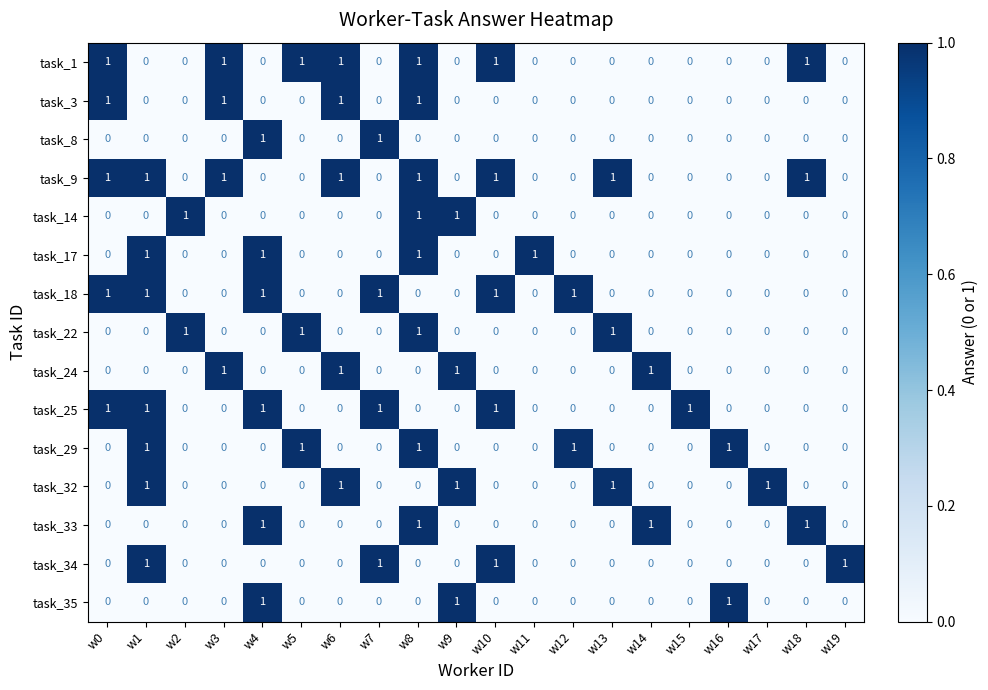

The value of task_18 at w8 is -1. True or false?

False